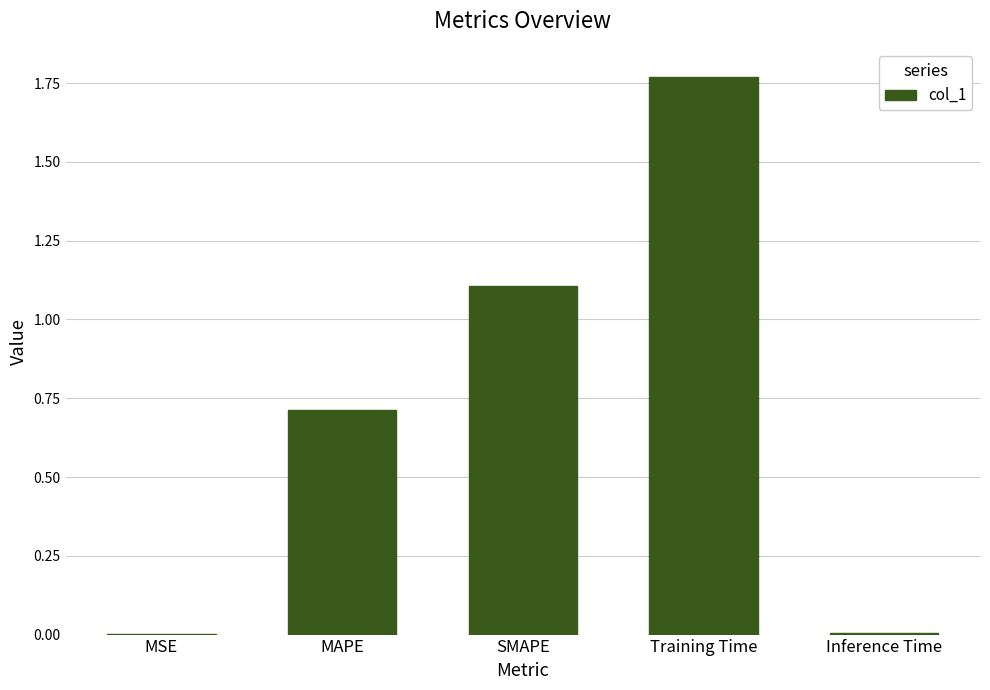

How many data points does each series have?

5